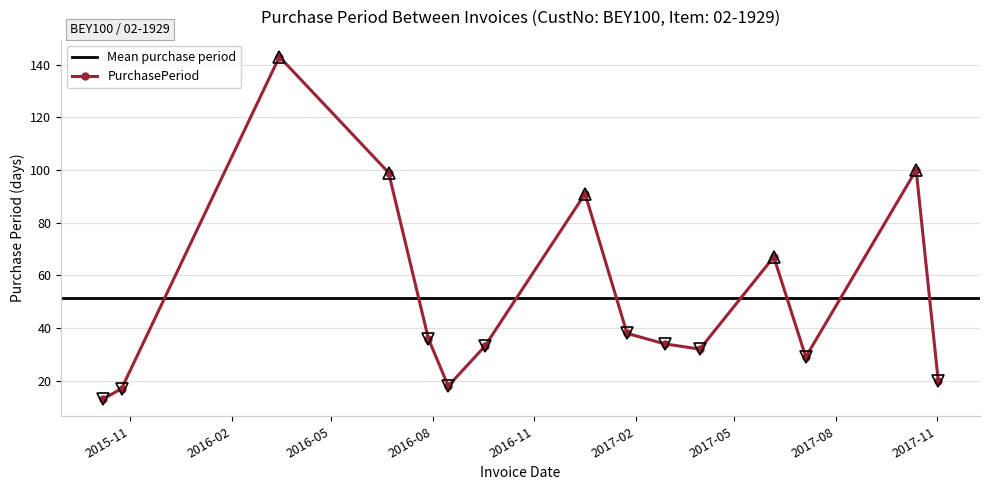

How many points are higher than both their immediate neighbors (excluding endpoints)?

4